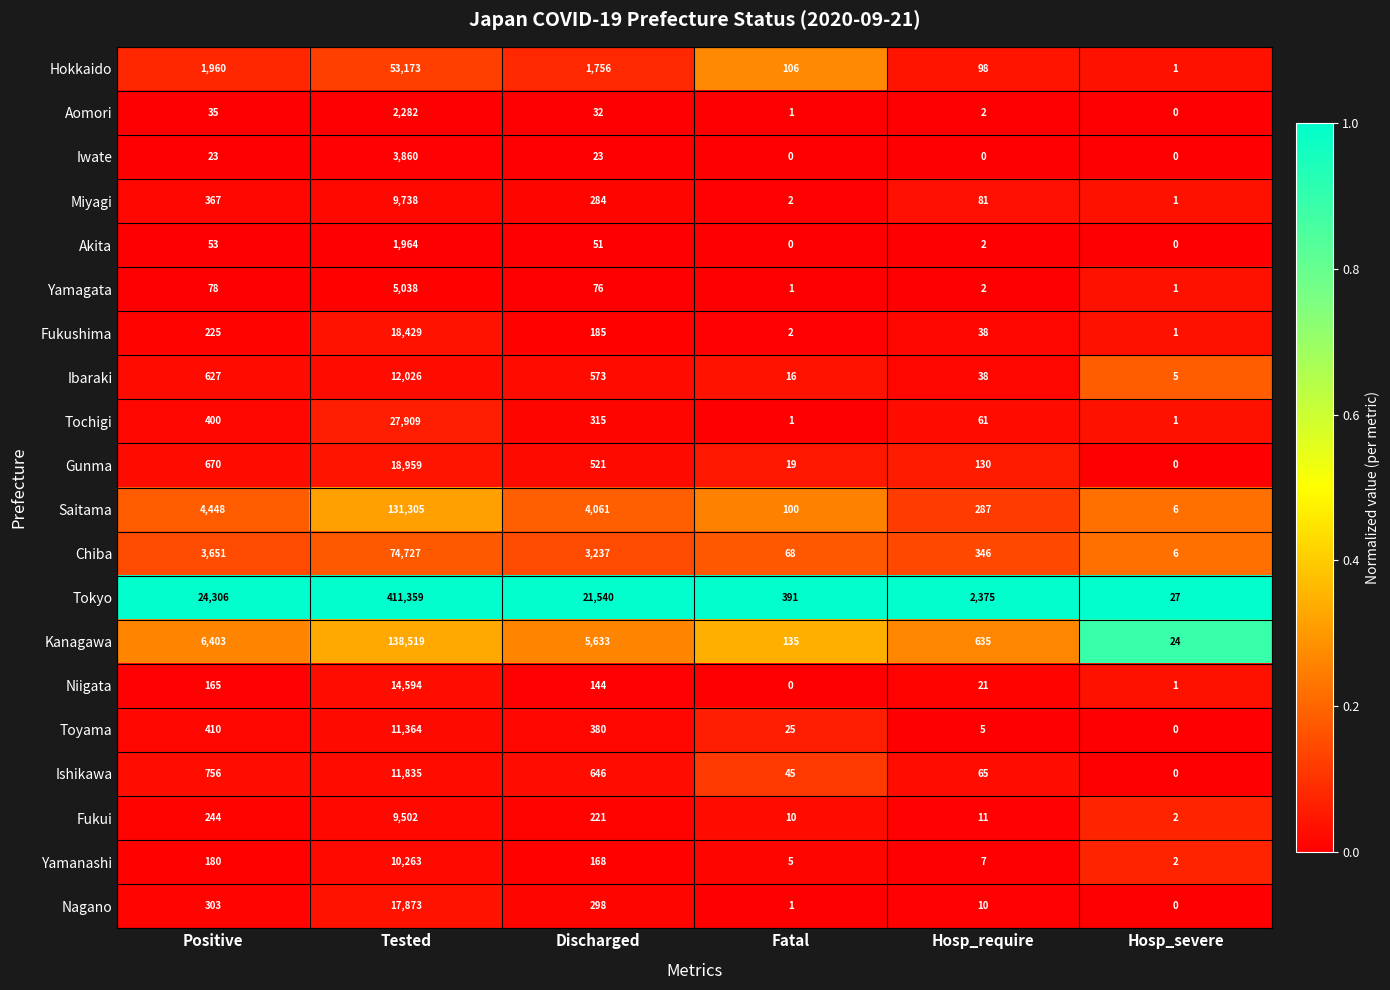

What is the approximate value of Aomori at Discharged?

32